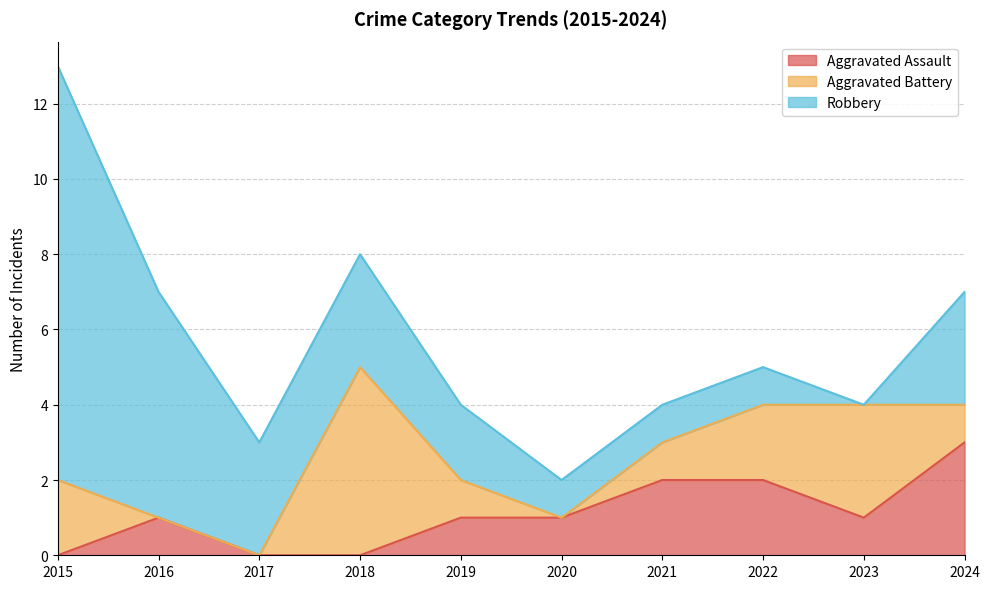

How many times do Aggravated Battery and Robbery cross each other?

3